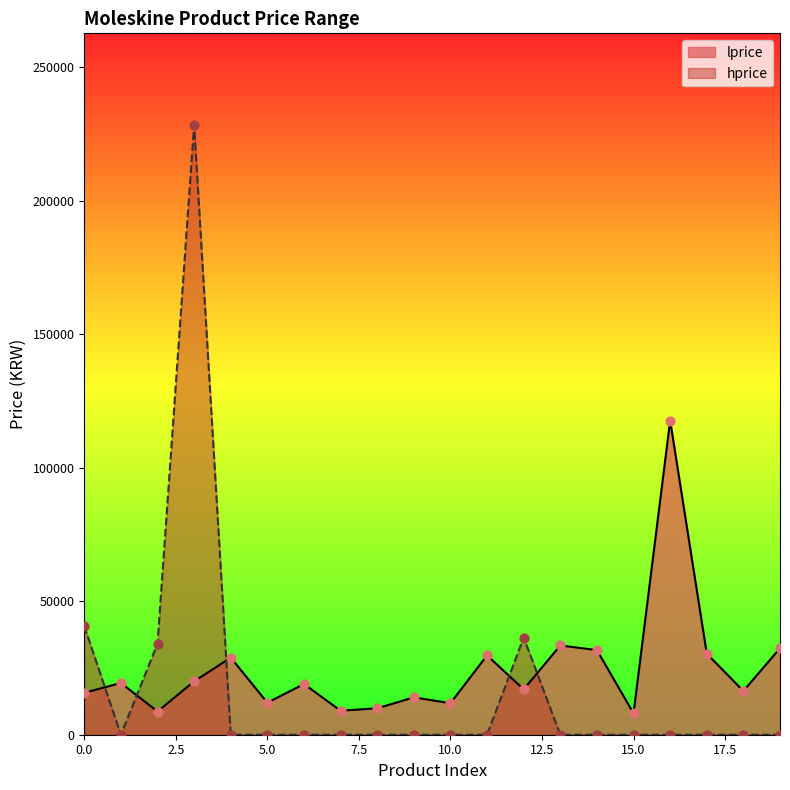

At how many categories does at least one series exceed 149783?

1